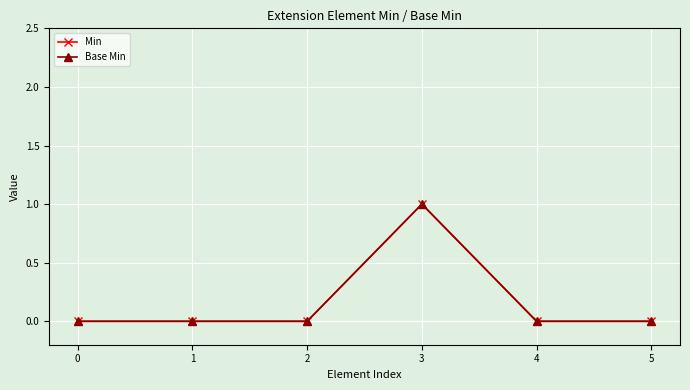

Does the chart display data point markers on the line(s)?

Yes